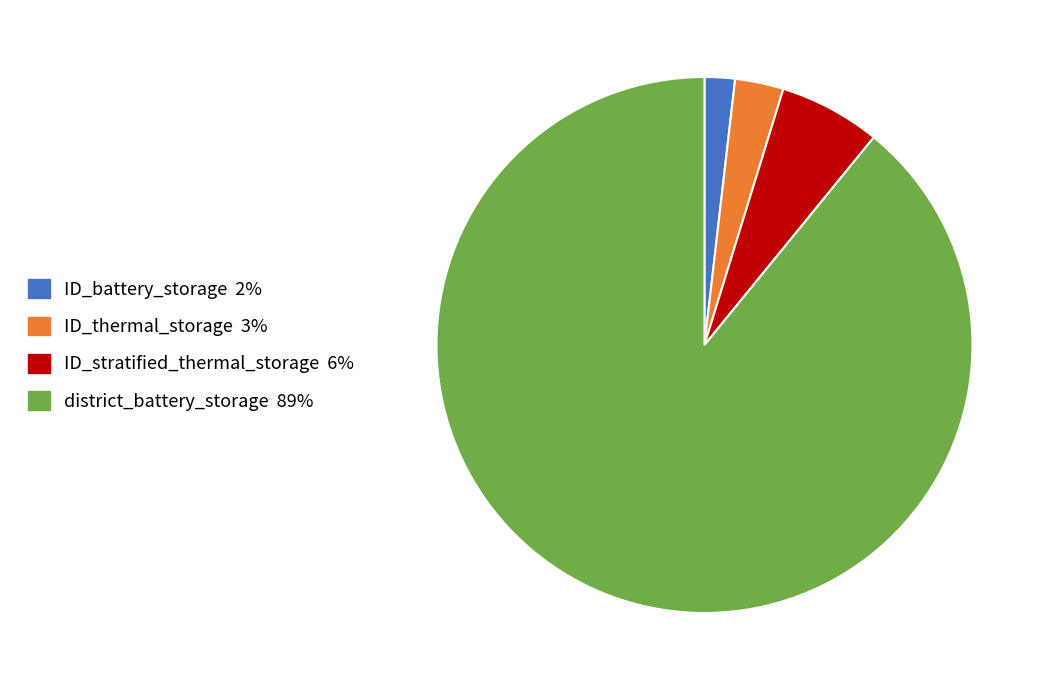

True or false: ID_stratified_thermal_storage accounts for 6% of the total.

True